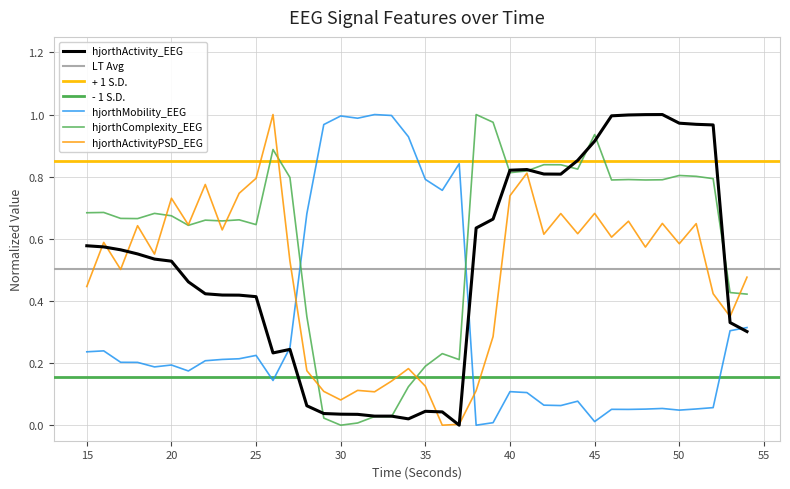

Where do hjorthMobility_EEG and hjorthActivity_EEG first cross each other?

26 and 27